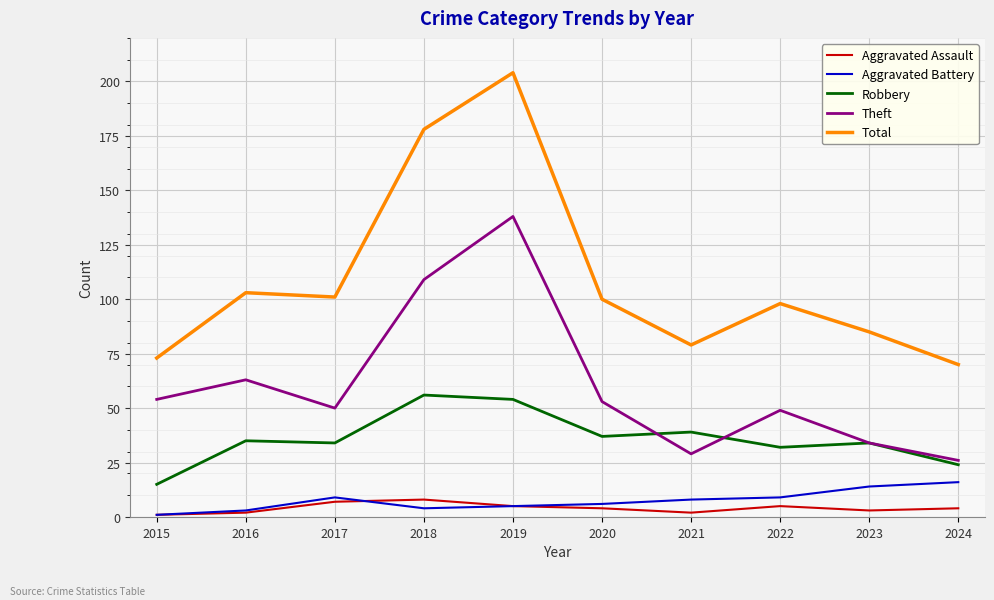

The value of Aggravated Assault at 2017 is 7. True or false?

True